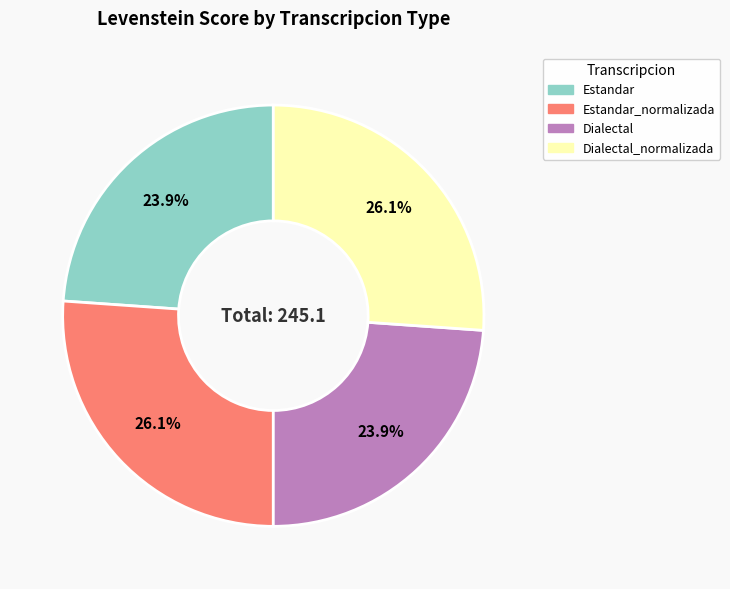

How many slices are in this pie chart?

4